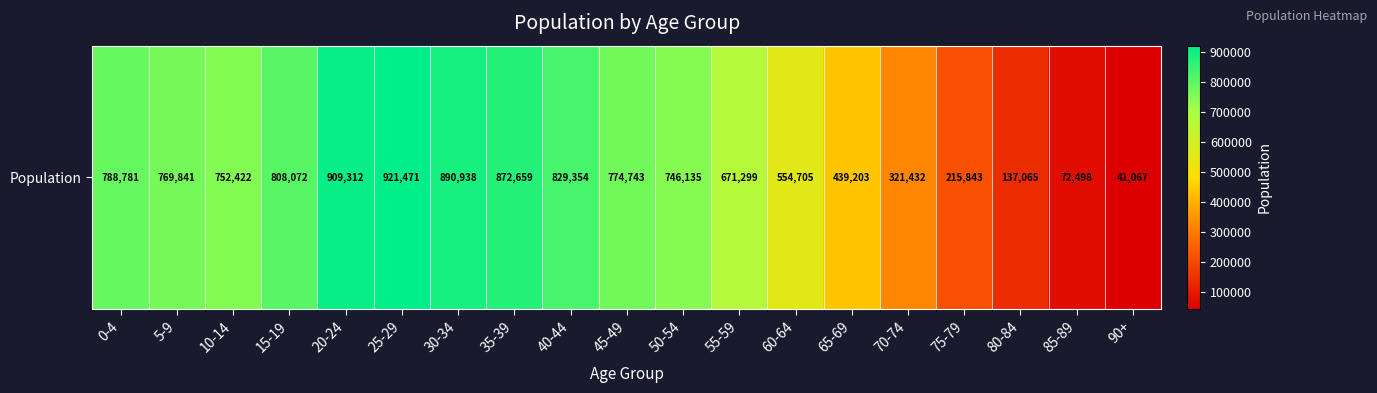

What is the change in value from 40-44 to 60-64?

-274649